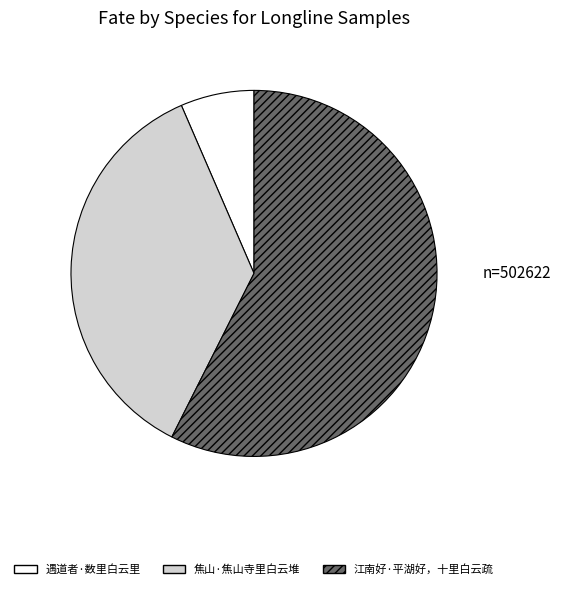

Approximately how many times larger is the value at 遇道者·数里白云里 compared to 江南好·平湖好，十里白云疏?

0.1